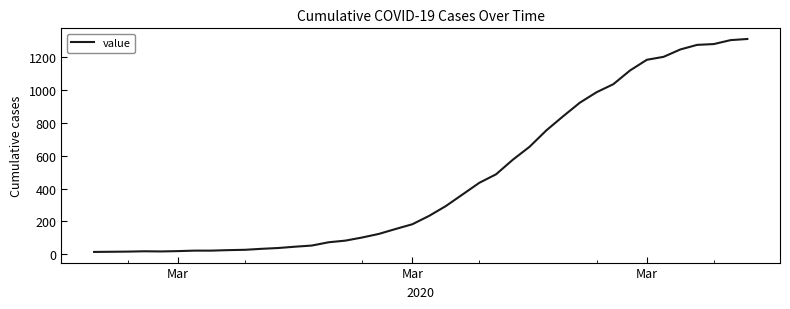

What is the difference between the maximum and minimum values?

1300